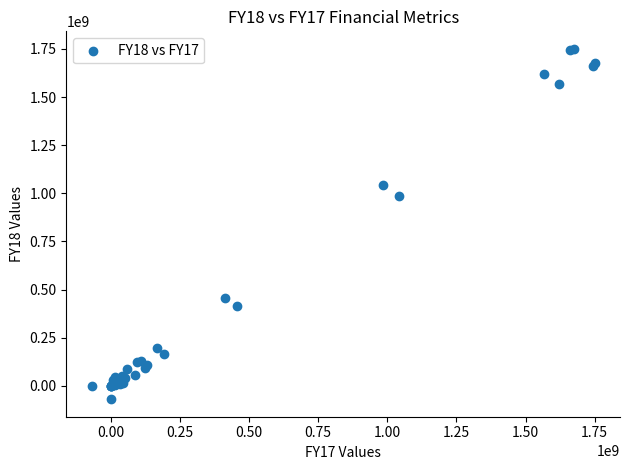

What Y value in the scatter plot is closest to 840628169?

986274466